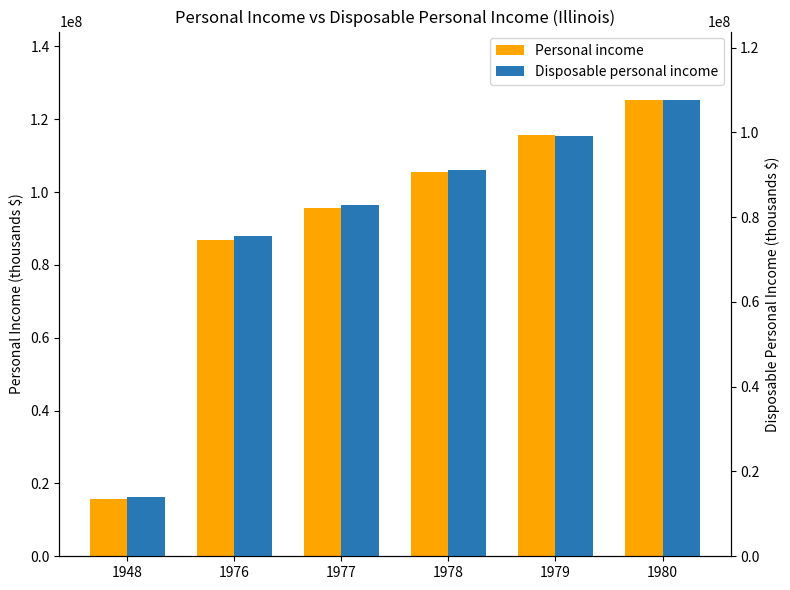

Rank the series at 1948 from highest to lowest value.

Personal income, Disposable personal income